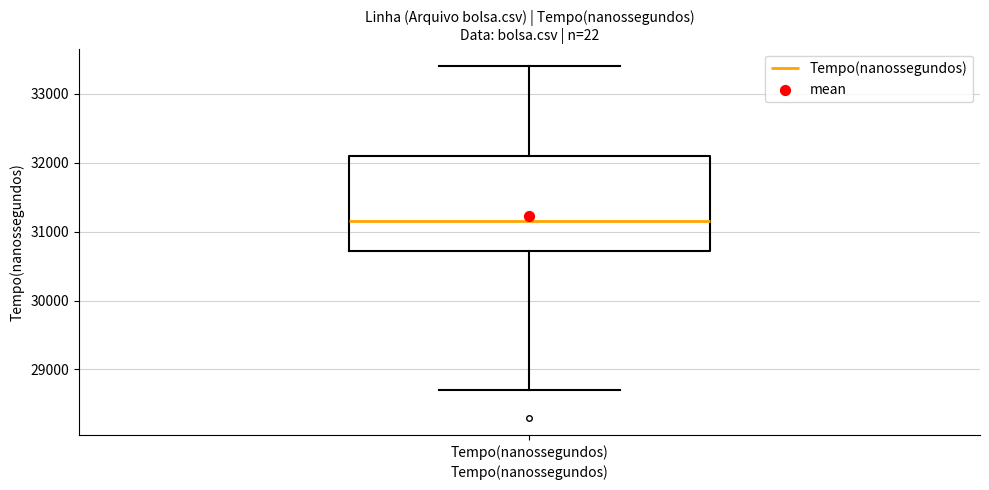

Read this box plot against the y-axis: the position of the median line, the range covered by the box, and the ends of both whiskers. The values are not printed on the chart, so give them approximately, as read against the axis.

median 31200, box 30700 to 32100, whiskers 28700 to 33400